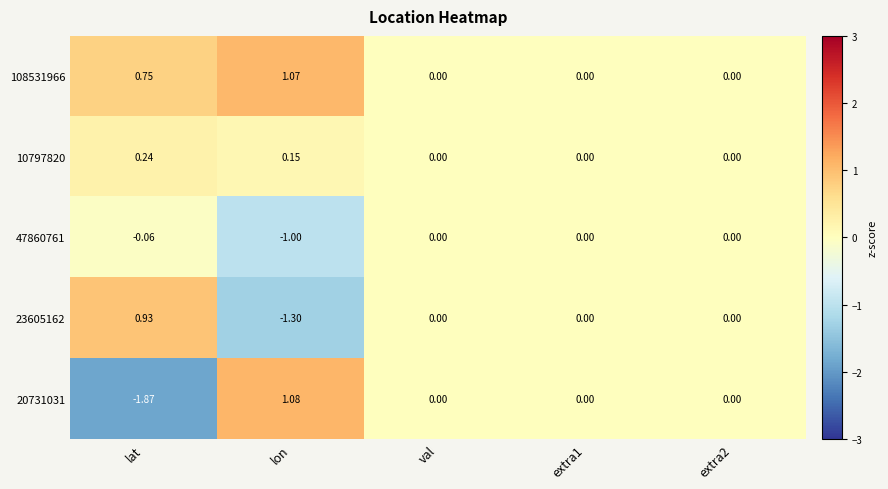

Where does the 20731031 series first go above 0?

lon